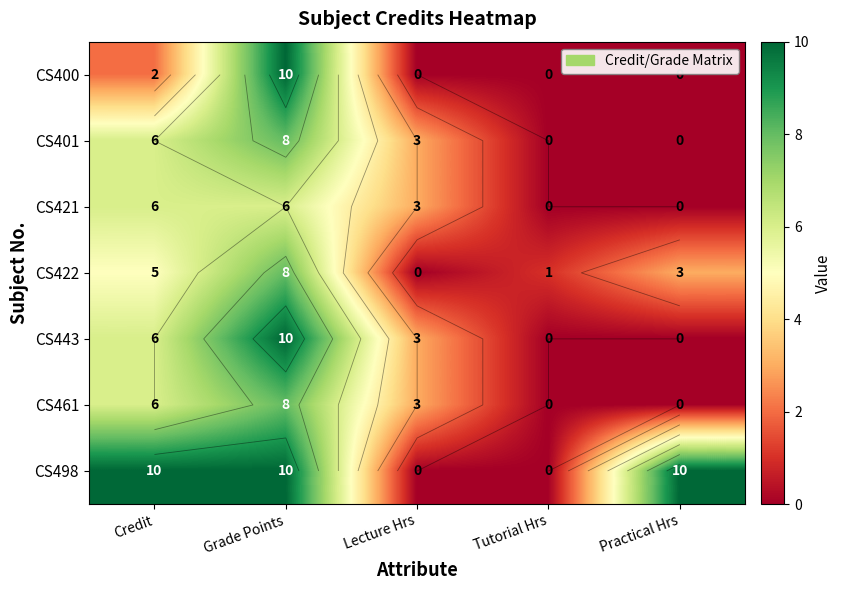

True or false: CS498 has a value of 0 at Lecture Hrs.

True